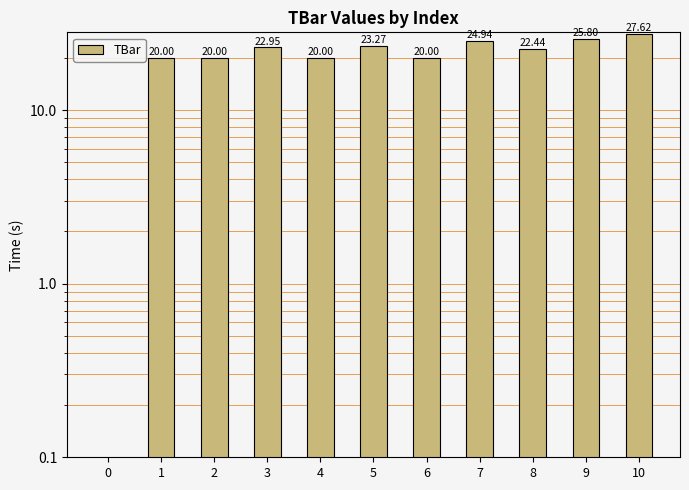

What is the maximum value shown in the chart?

27.6